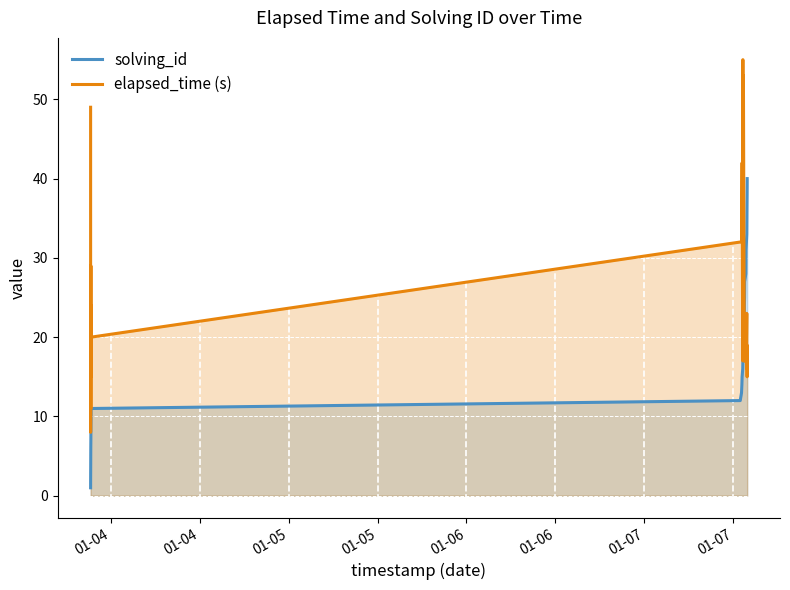

Which series has the largest range (max minus min)?

elapsed_time (s)